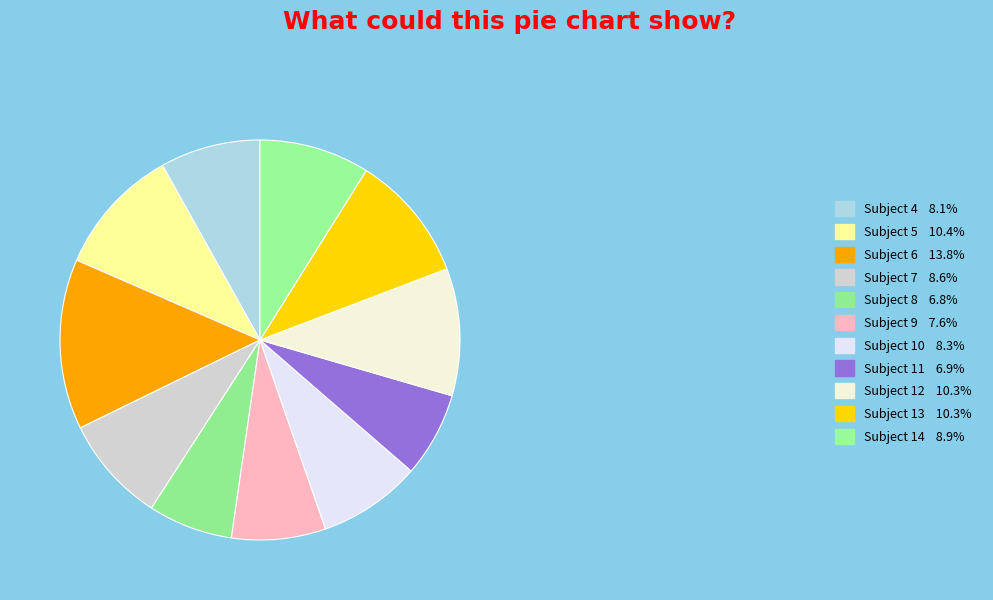

To the nearest percent, what is the combined percentage of Subject 7 and Subject 12?

19%